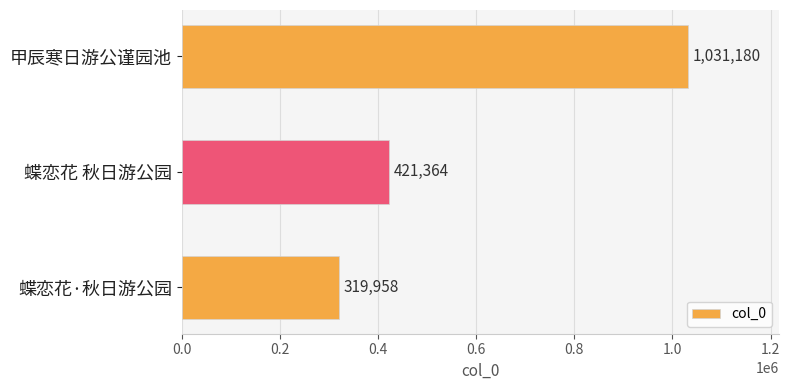

Rank the categories by value from lowest to highest.

蝶恋花·秋日游公园, 蝶恋花 秋日游公园, 甲辰寒日游公谨园池